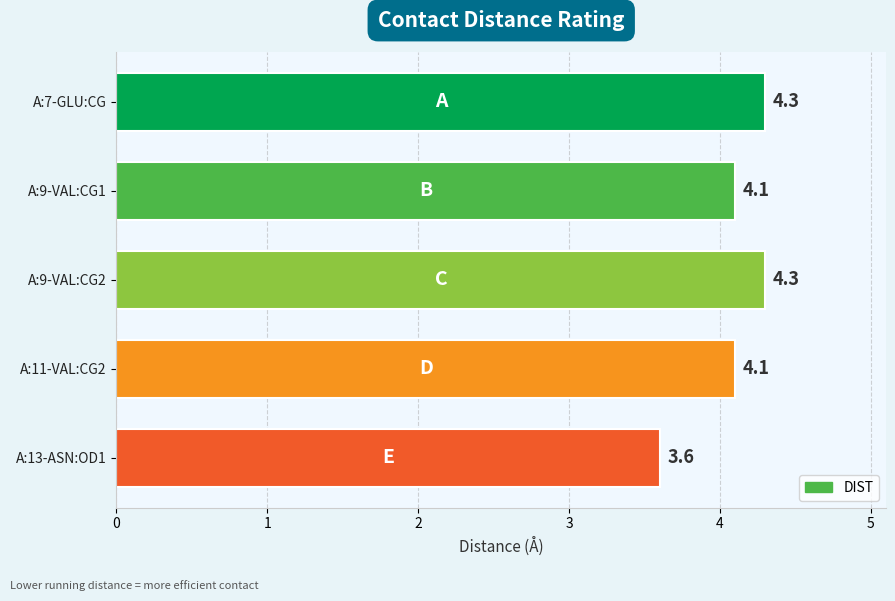

What is the difference between the maximum and minimum values?

0.7